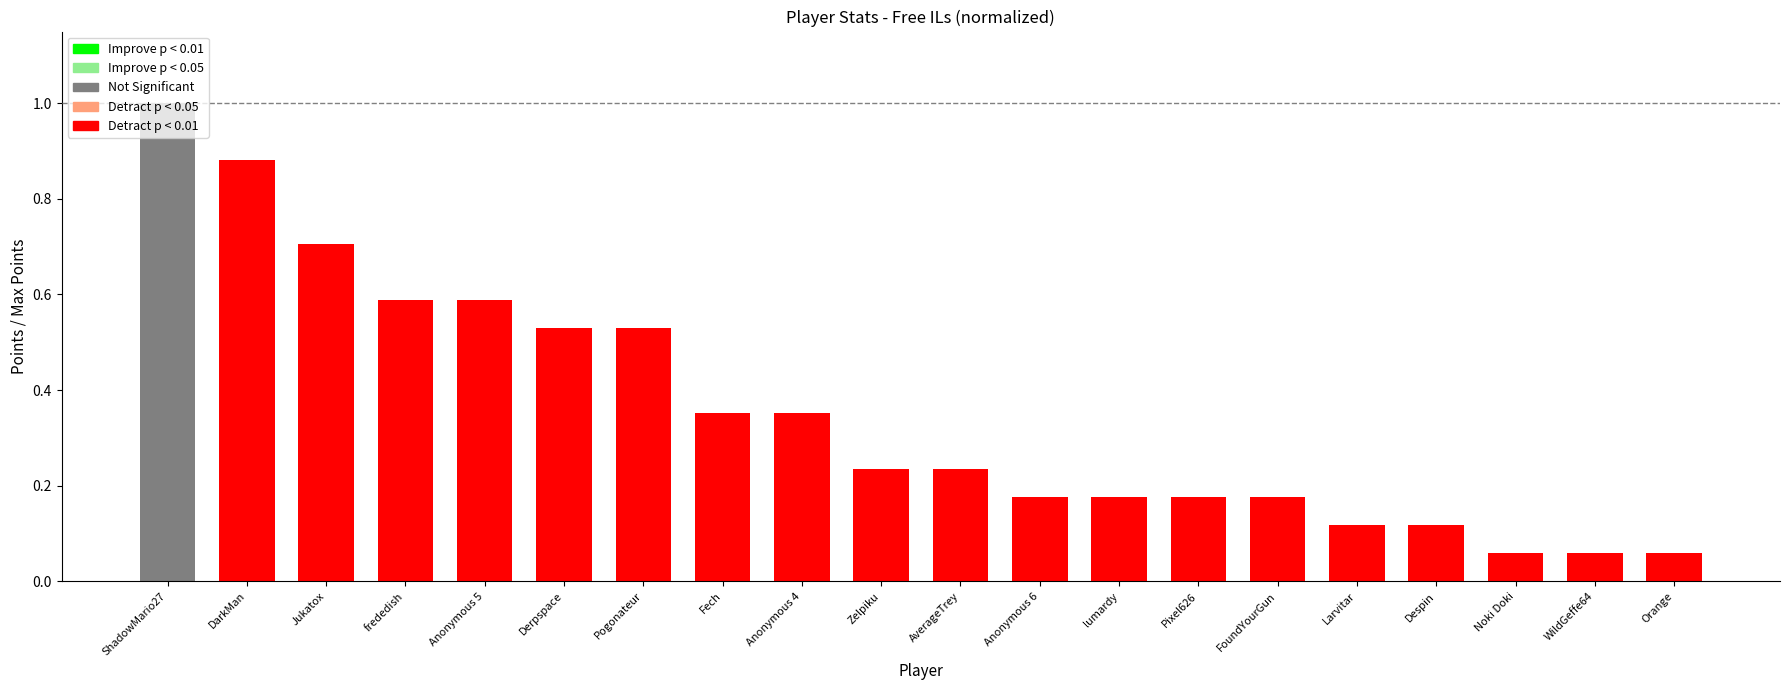

What is the sum of all values?

7.1